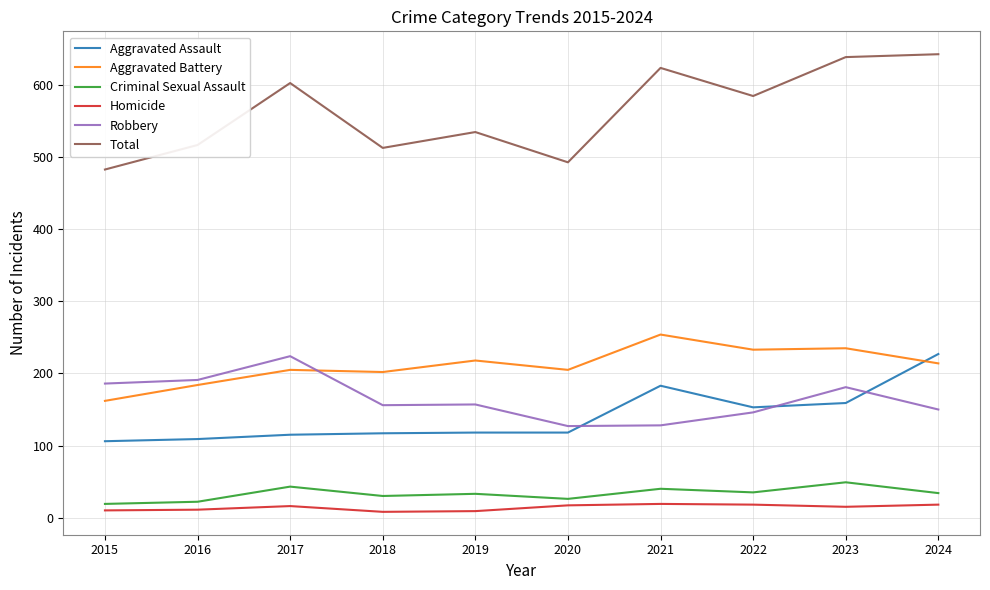

Is it true that Aggravated Assault equals 109 at 2016?

True